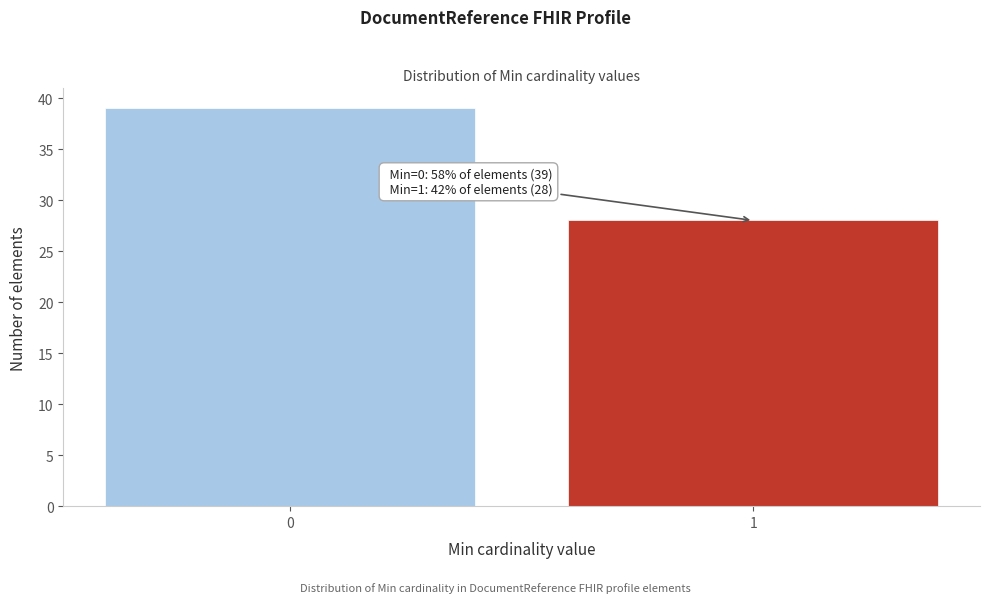

Reading left to right, list all the values displayed in this chart.

0=39	1=28